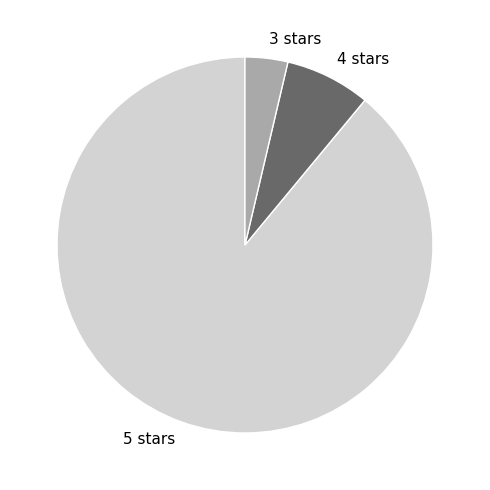

True or false: 4 stars accounts for 1% of the total.

False